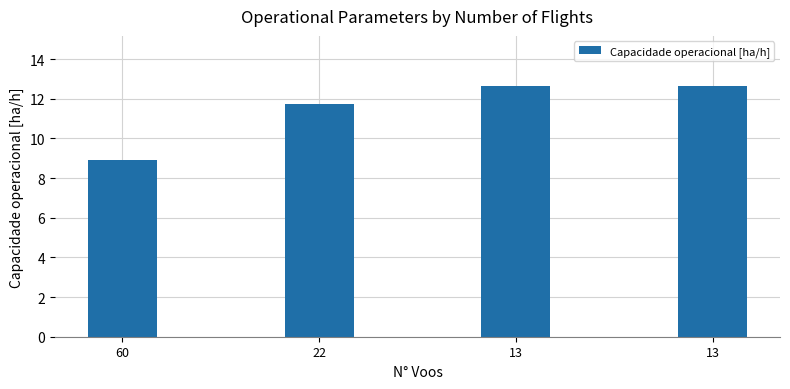

How many categories are shown in the chart?

4